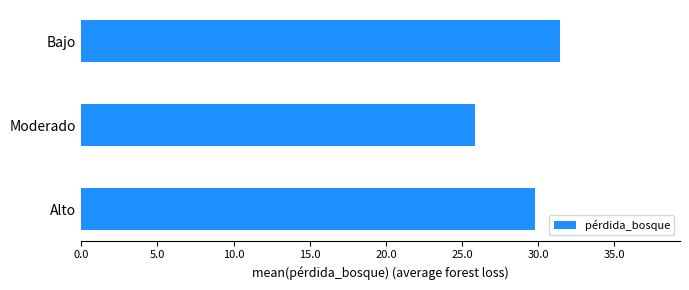

What is the approximate value at Bajo?

31.5